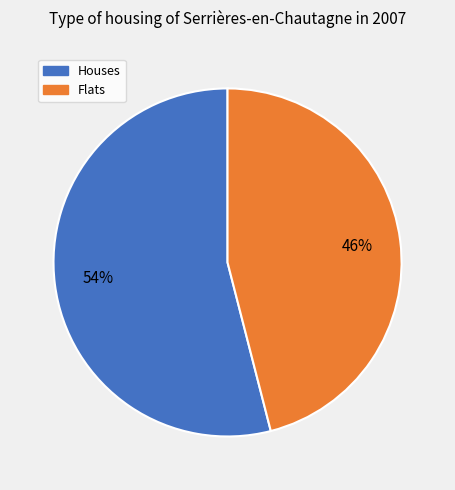

To the nearest percent, what is the difference between the largest and smallest slice percentages?

8%